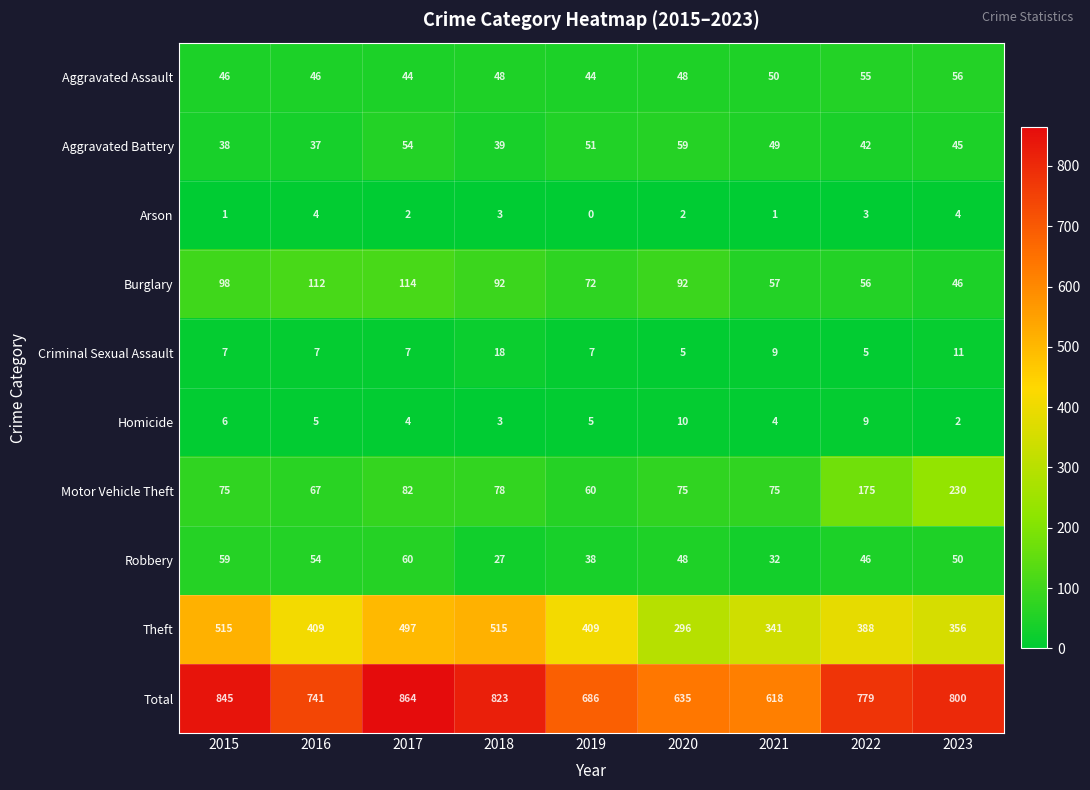

True or false: Homicide has a value of 2 at 2019.

False